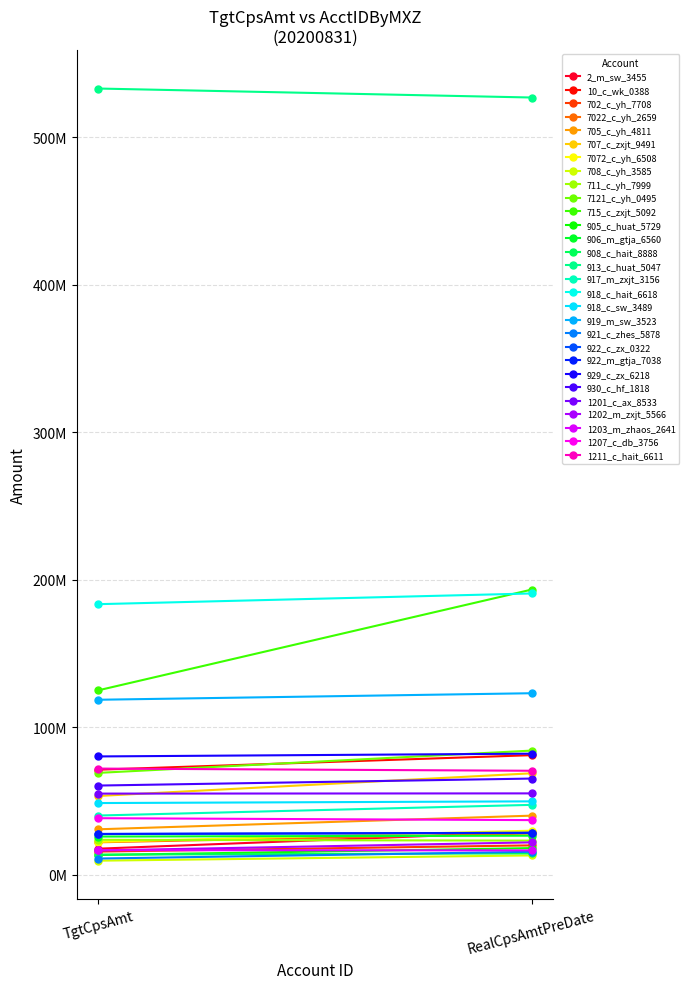

Is it true that TgtCpsAmt equals 44610333.4 at 20?

False